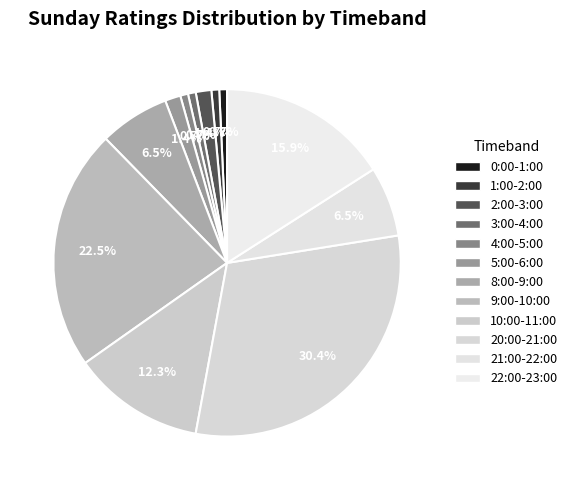

Which category has the biggest portion of the pie?

20:00-21:00